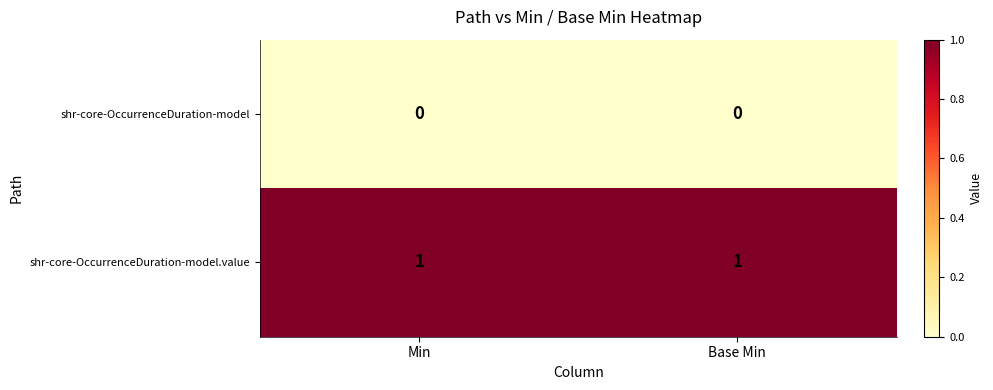

List the series in order of their peak value, highest first.

shr-core-OccurrenceDuration-model.value, shr-core-OccurrenceDuration-model